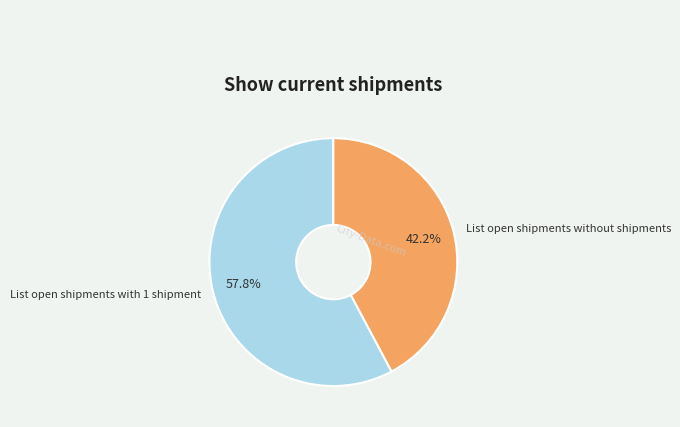

Is it true that List open shipments without shipments is 42% of the pie?

True